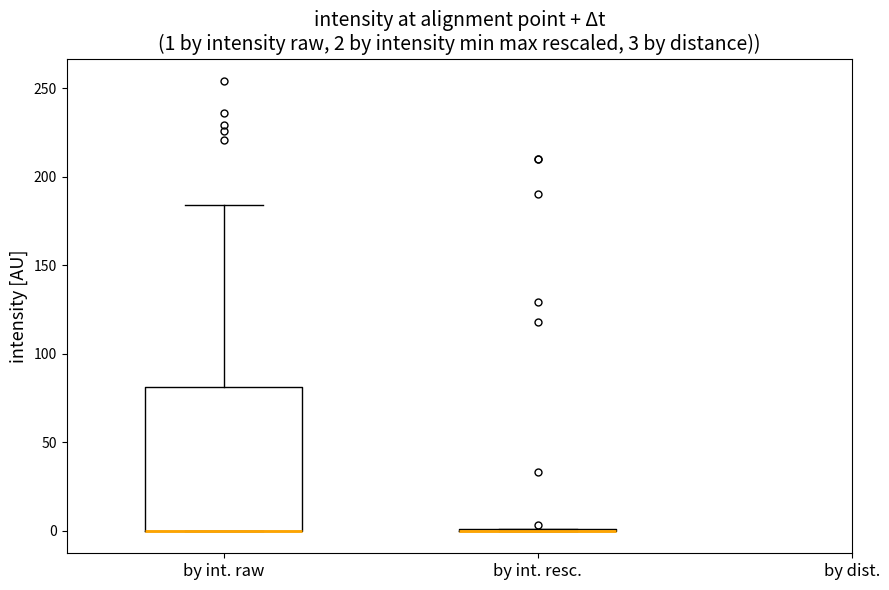

Which box is the tallest, from its lower edge to its upper edge?

by int. raw